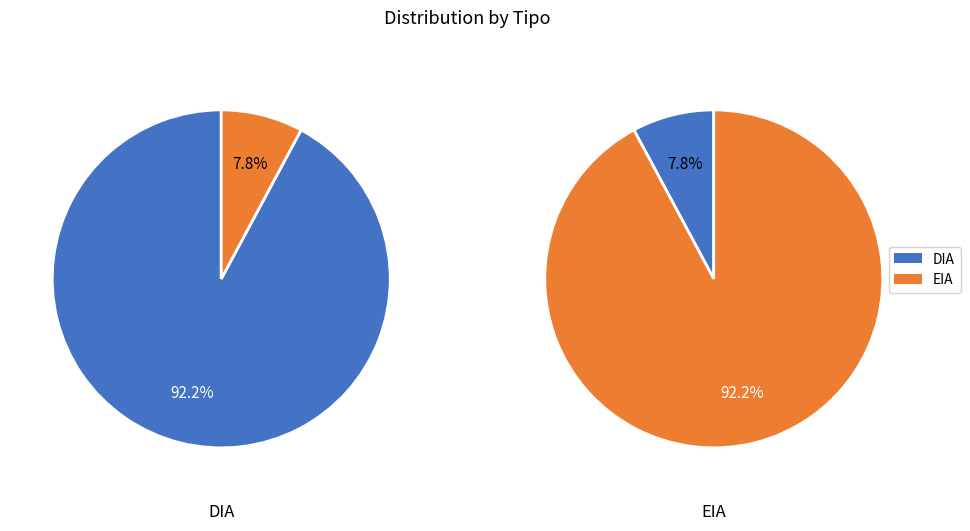

Does DIA represent more than half of the total?

Yes